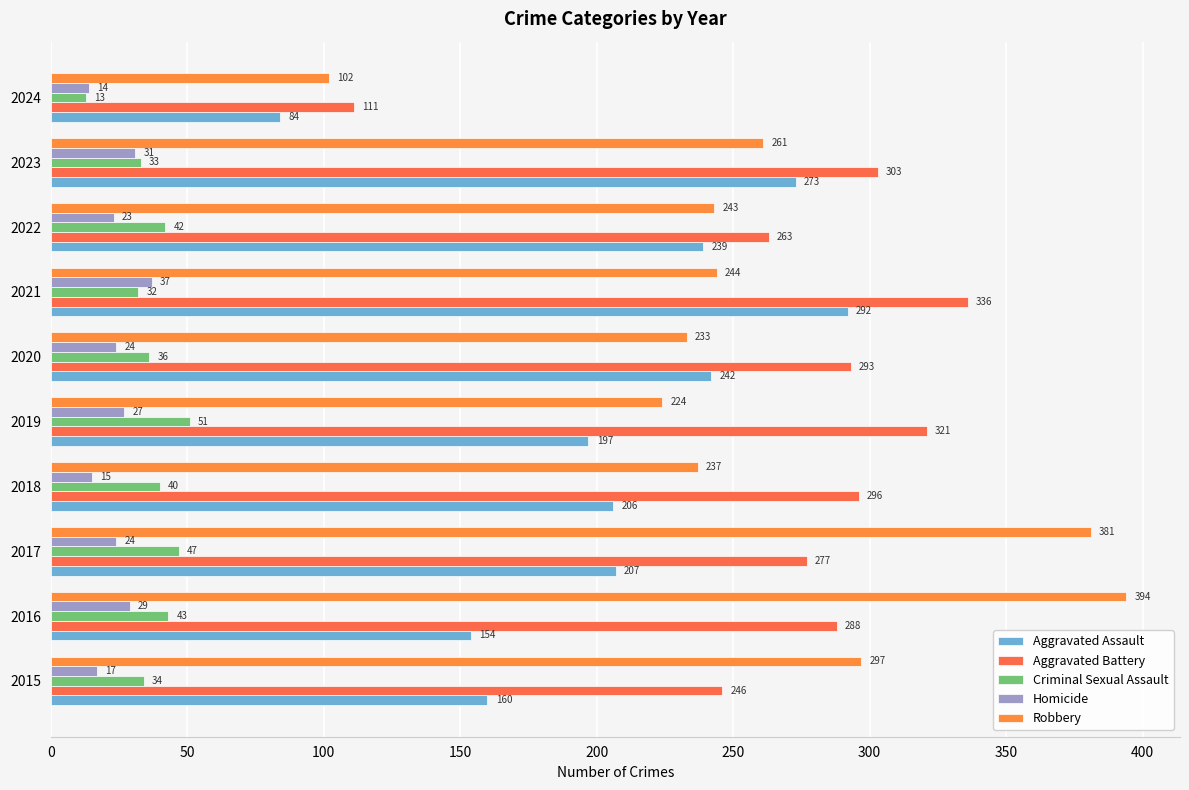

How many series are shown in this chart?

5